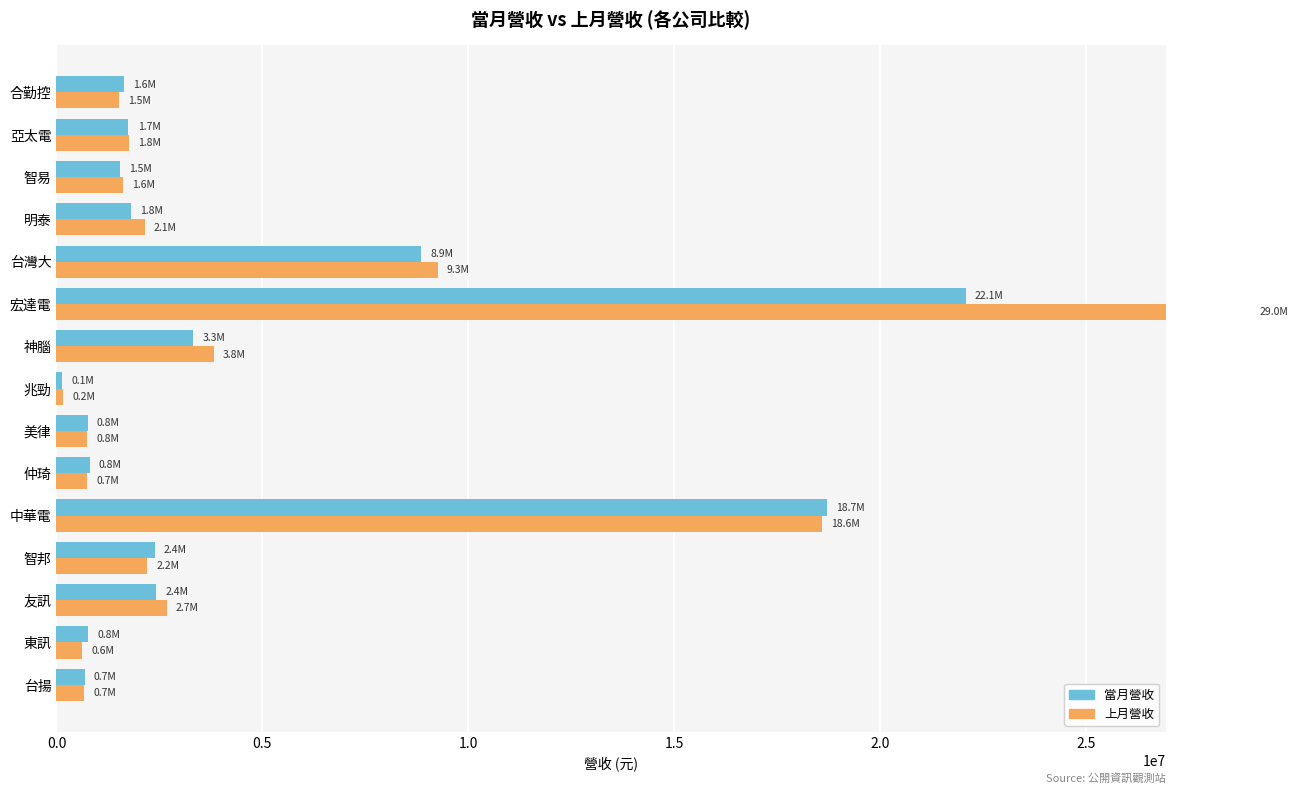

What is the difference between the highest and lowest values at 東訊?

139129